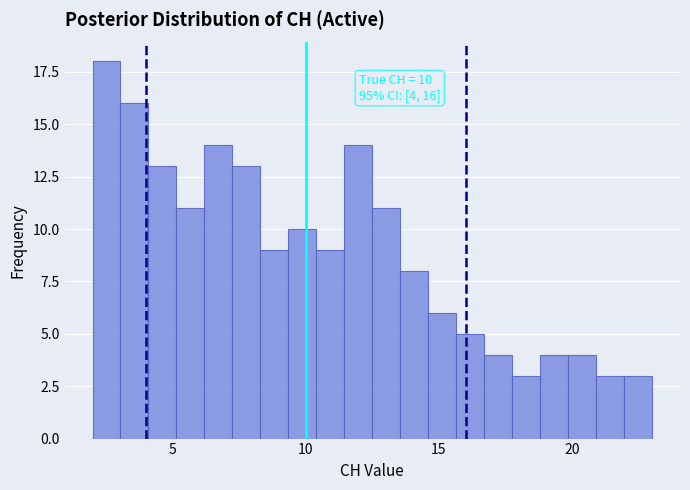

Read against the x-axis, roughly where is the centre of the tallest bar?

2.5